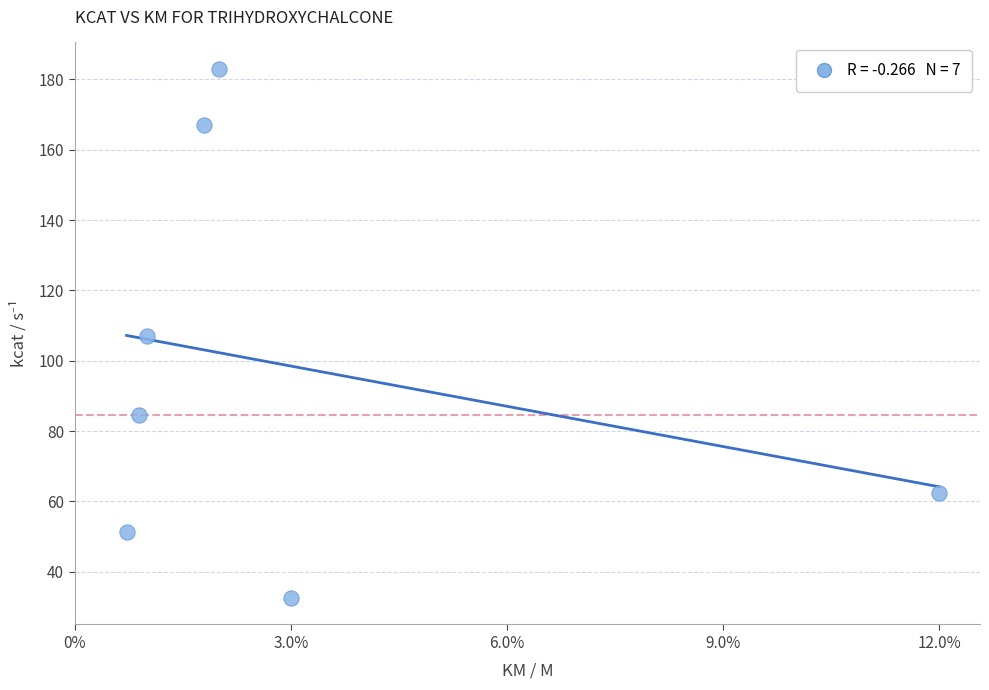

What is the range of Y values (max minus min)?

150.5